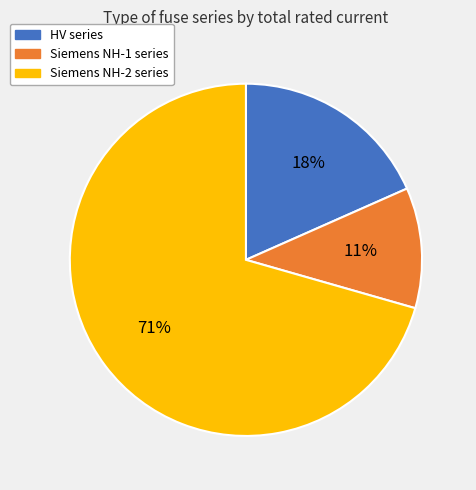

To the nearest percent, what is the difference between the largest and smallest slice percentages?

60%